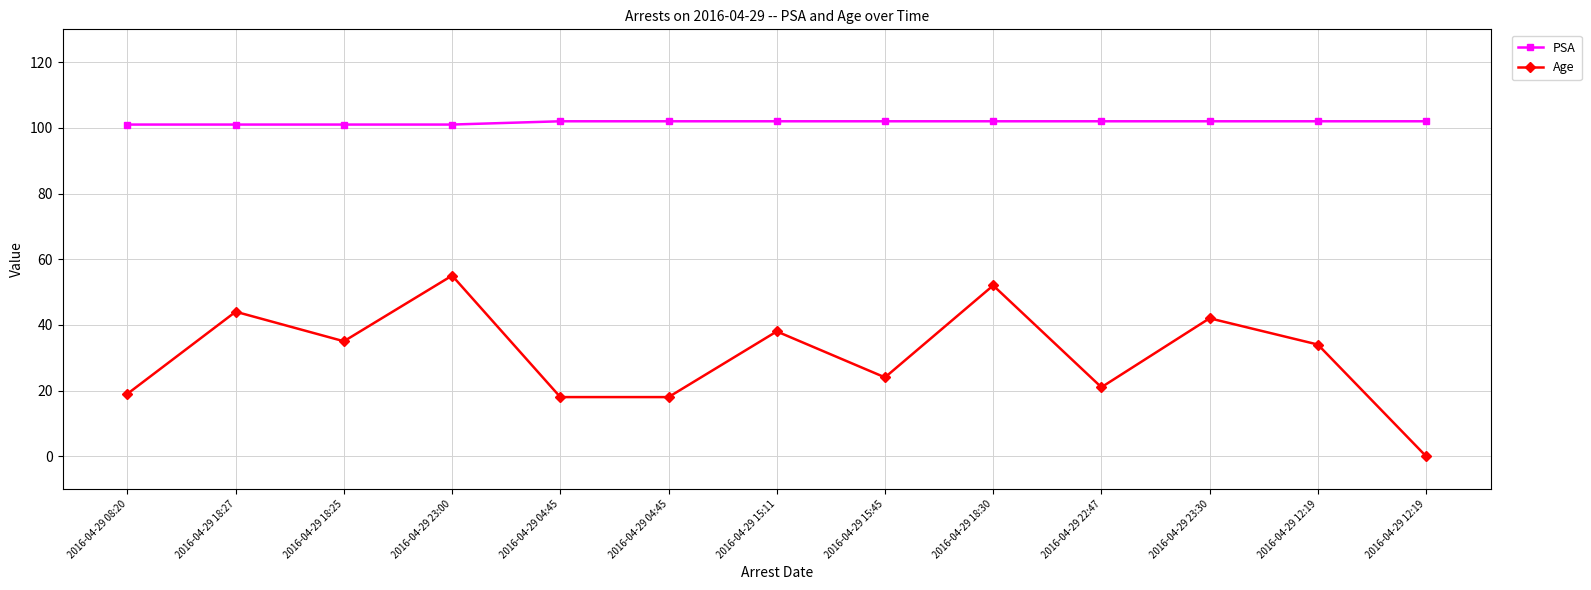

Count the number of data series in this chart.

2